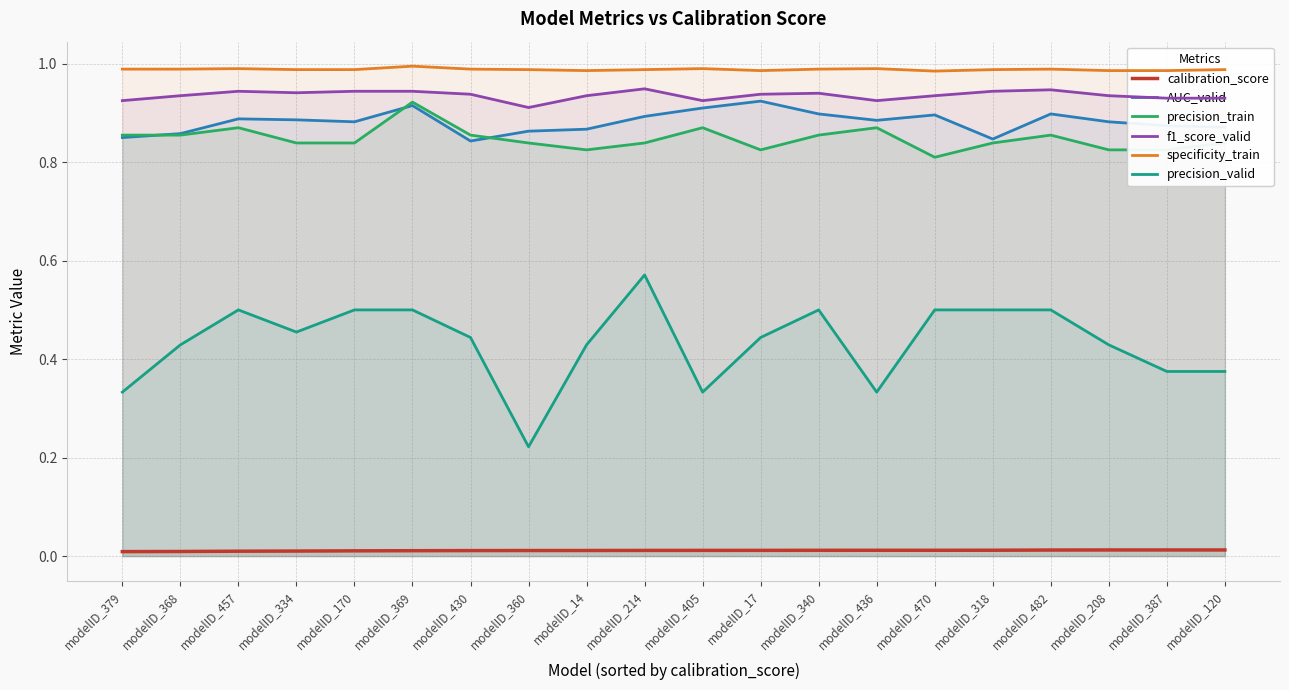

Does the chart have visible grid lines?

Yes